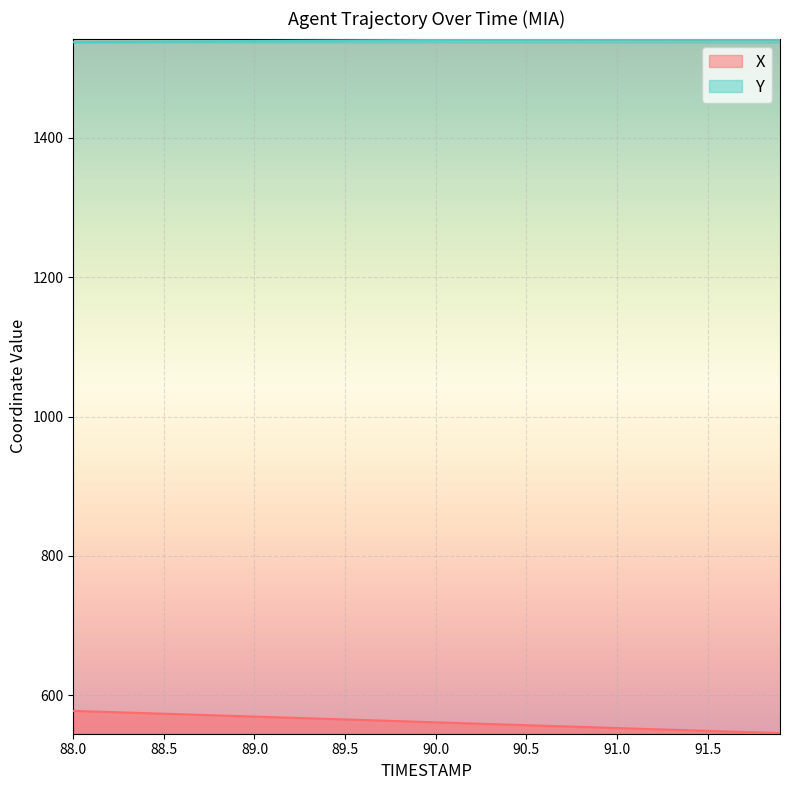

At 90.5, list the series in order from smallest to largest.

X, Y